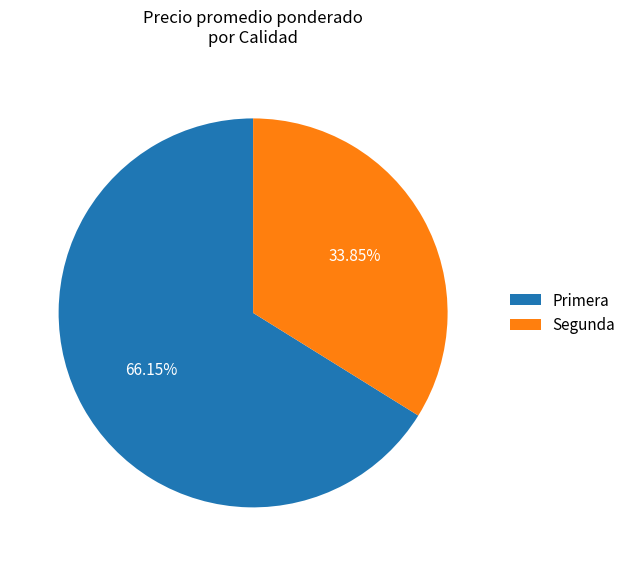

What is the largest slice in the pie chart?

Primera